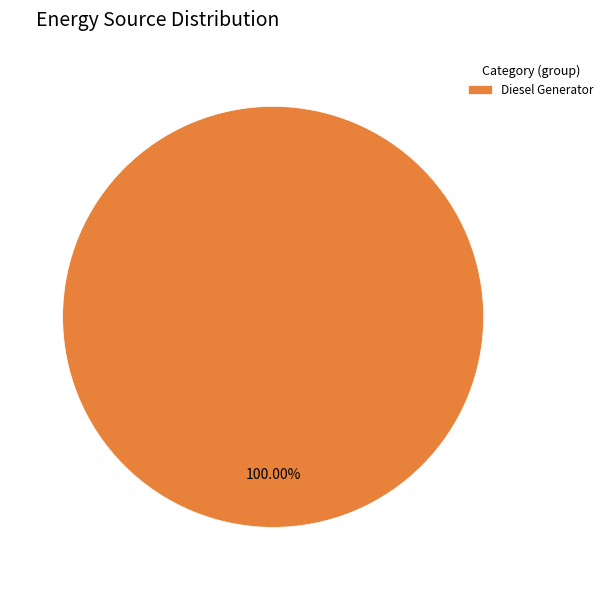

Rank the categories by value from highest to lowest.

Diesel Generator